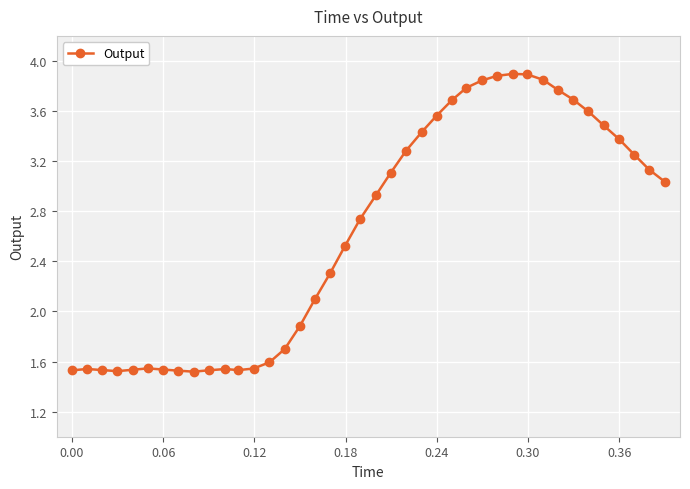

True or false: there are more than 0 points higher than both neighbors.

True